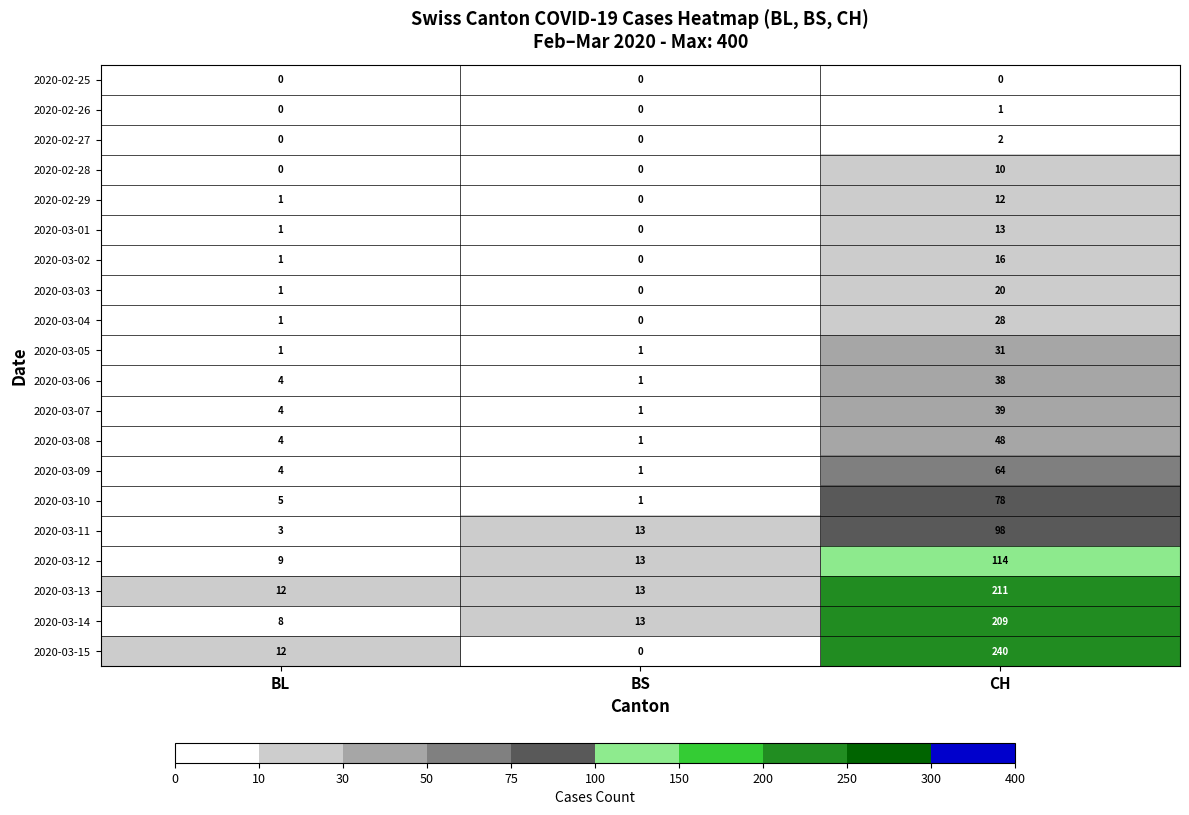

What is the difference between the maximum and minimum values in the 2020-03-08 series?

47